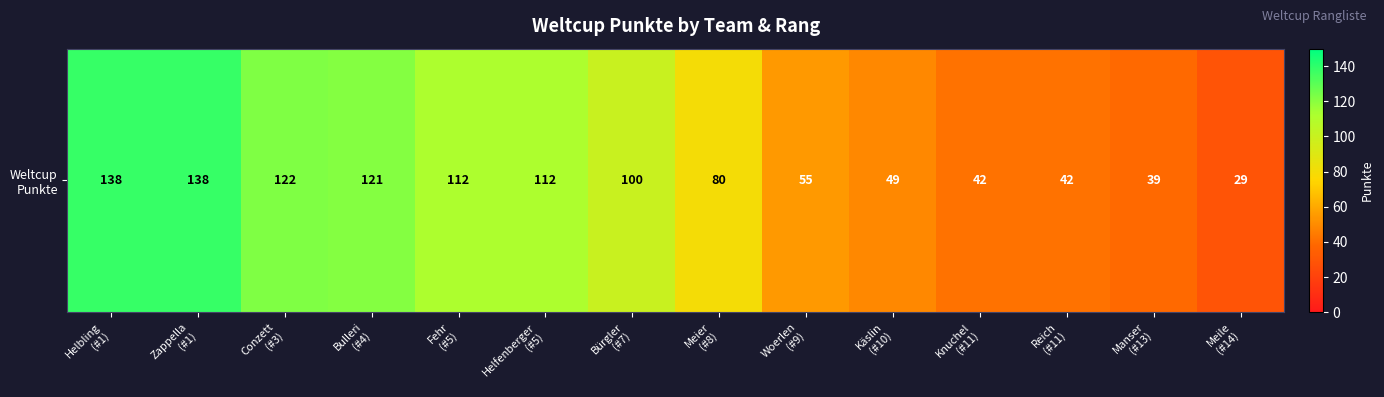

What is the sum of all values?

1179